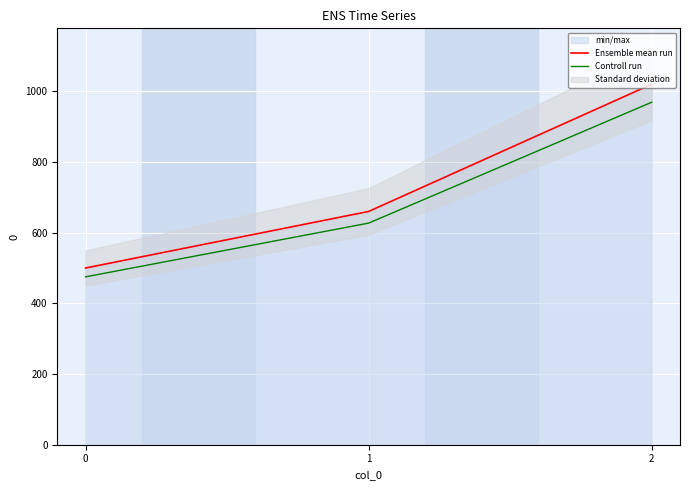

What is the sum of all Ensemble mean run values?

2180